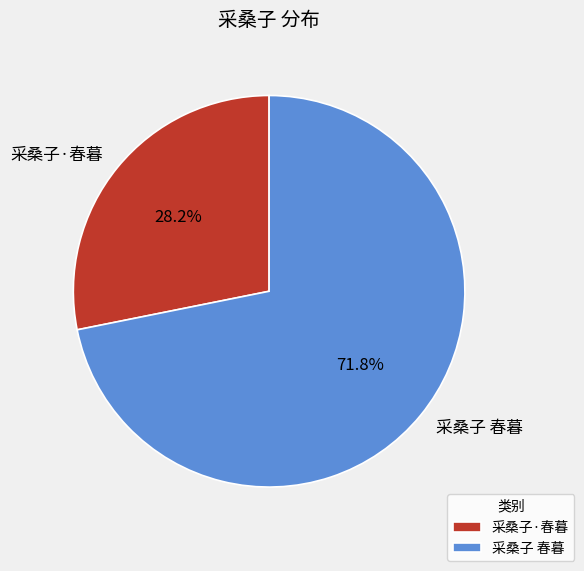

How many segments does this pie chart have?

2